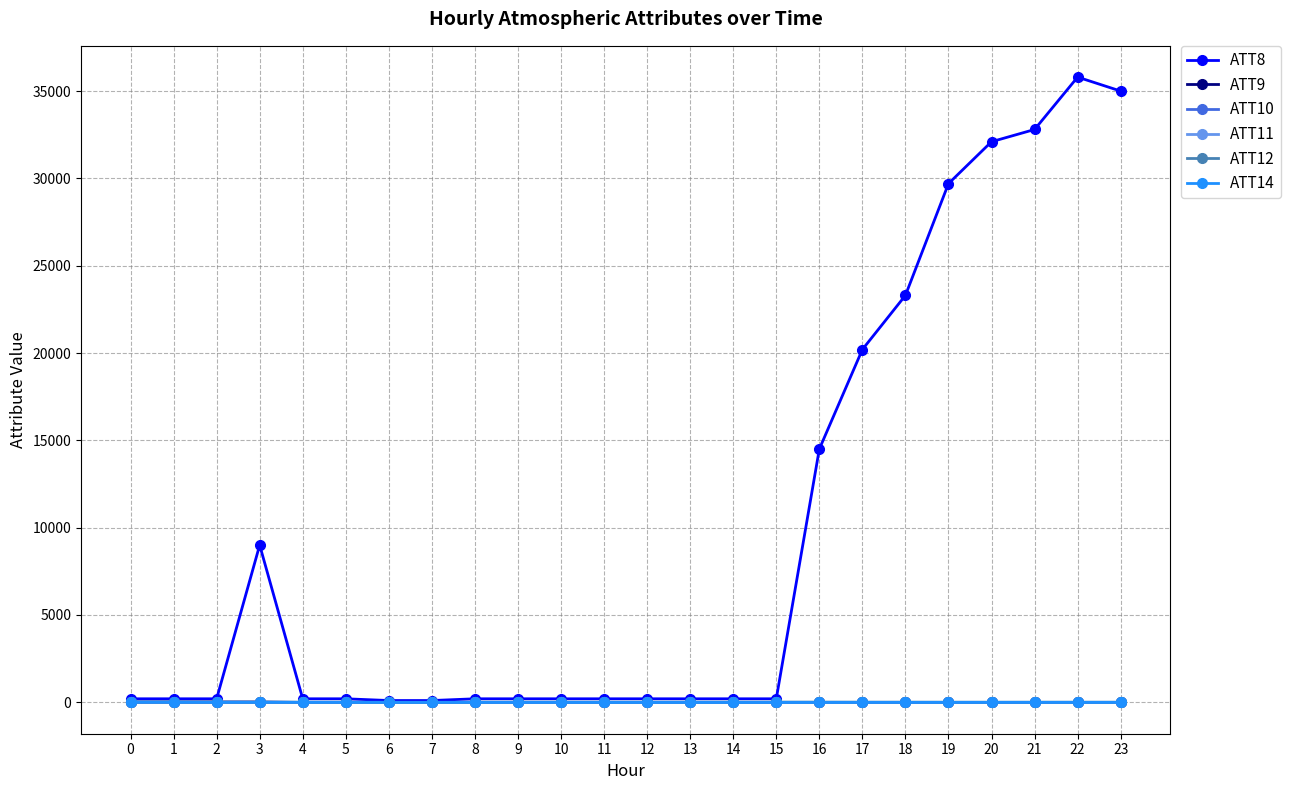

Does the chart have visible grid lines?

Yes